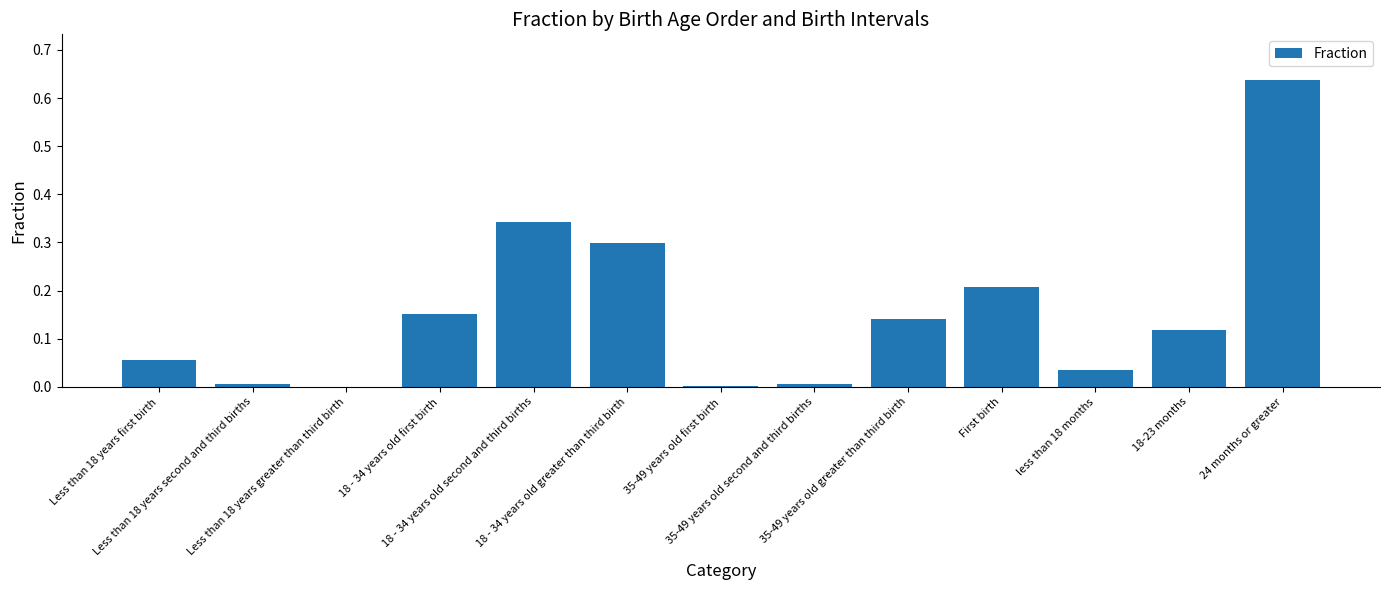

What is the sum of all values?

2.0